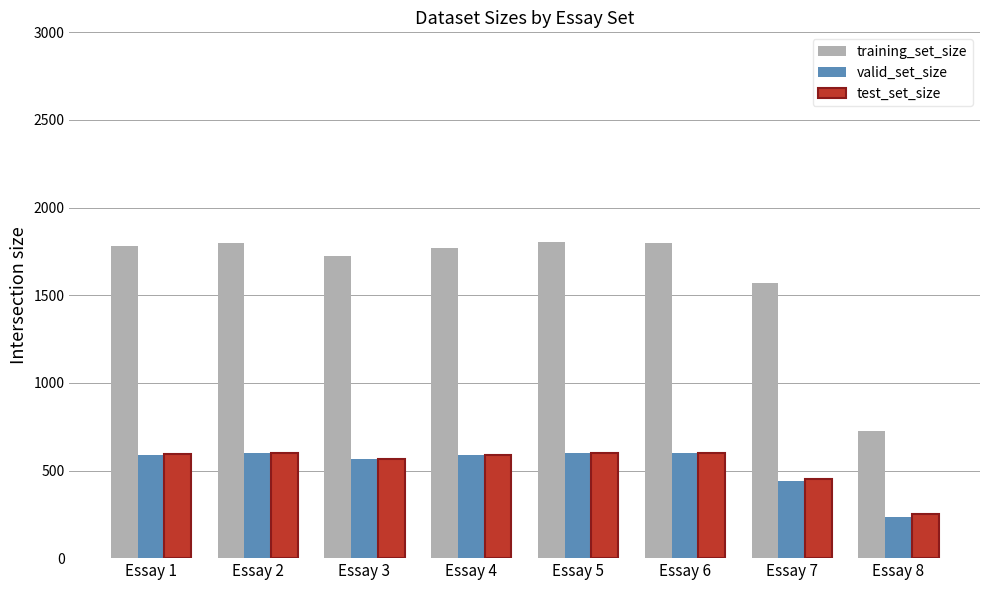

True or false: test_set_size has a value of 316 at Essay 3.

False